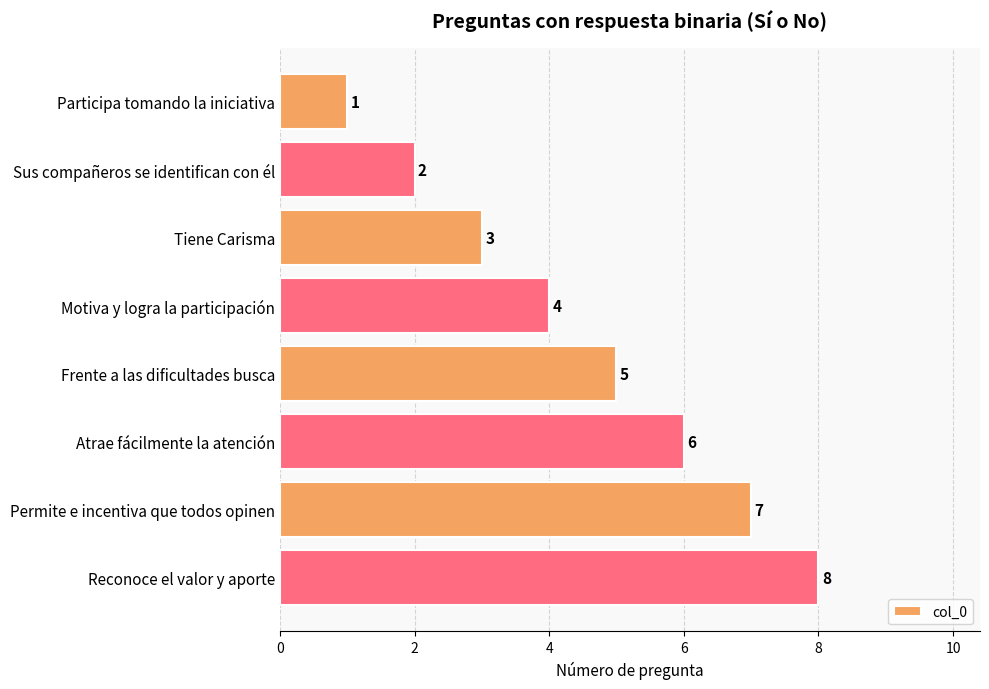

Does the chart contain stacked bars?

No